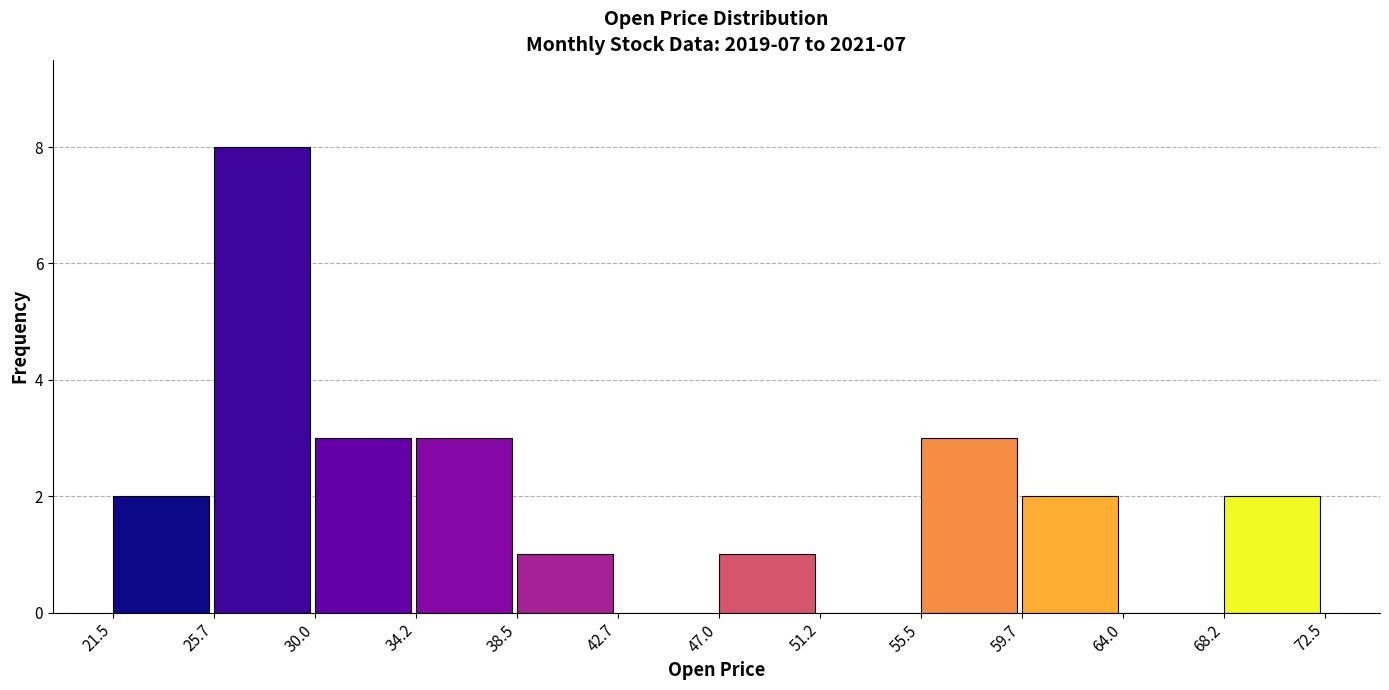

Which range on the x-axis has the tallest bar?

25.7 to 30.0